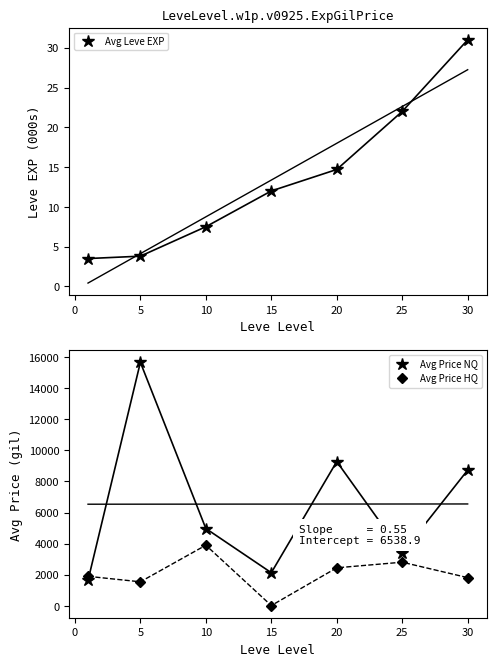

What are all the series names shown in the legend?

Avg Leve EXP, Avg Price NQ, Avg Price HQ